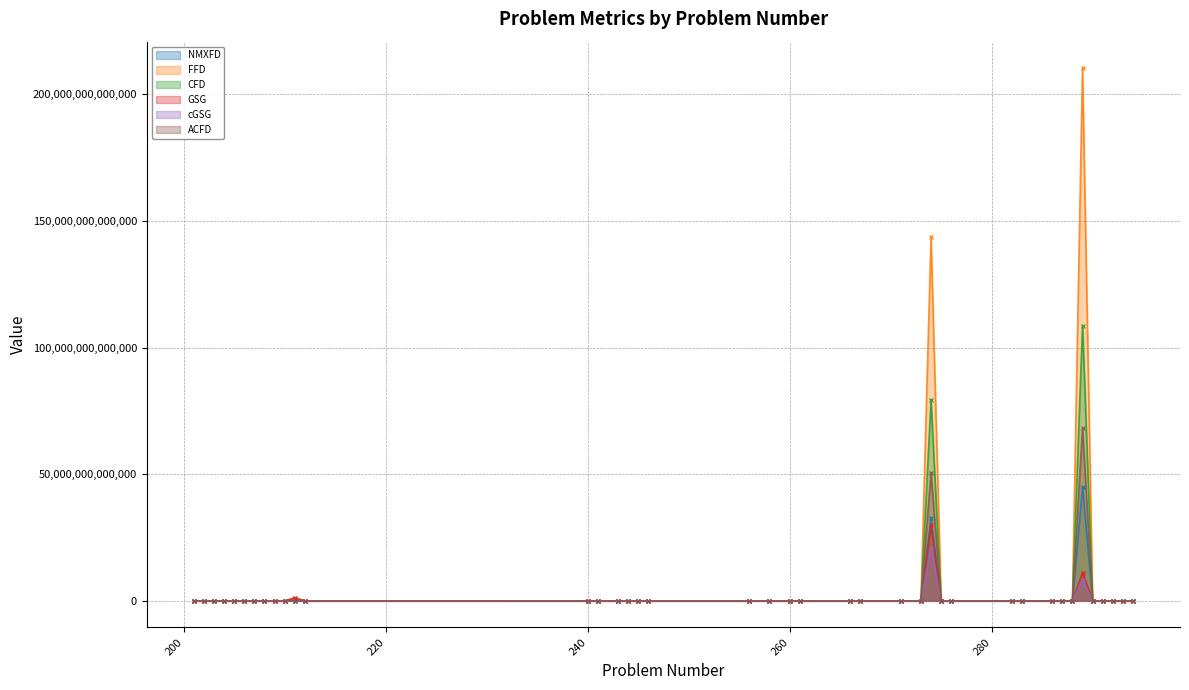

At which label does CFD reach its minimum?

283